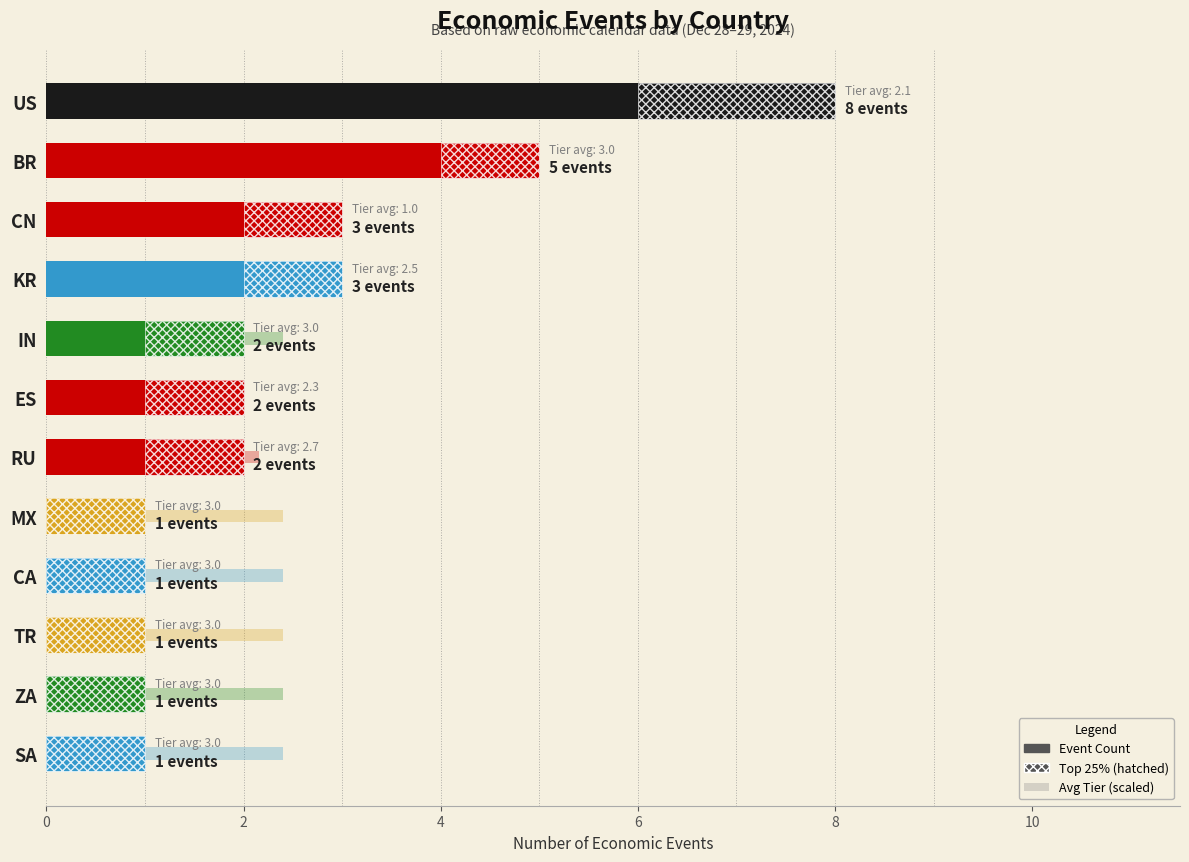

Rank the series by their maximum value, from highest to lowest.

Event Count, Avg Tier (scaled)